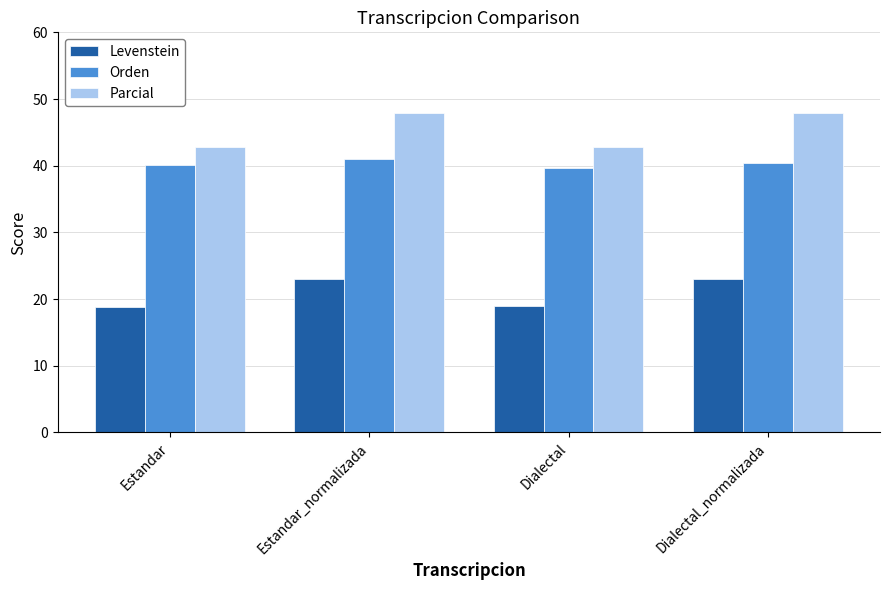

What is the approximate value of Orden at Estandar_normalizada?

41.0